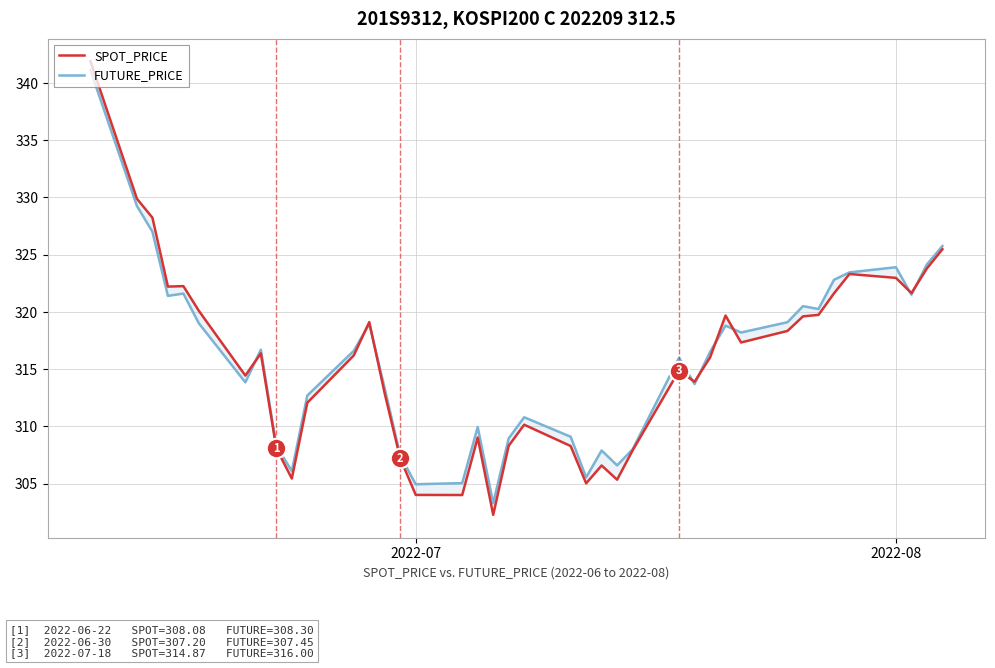

Count the number of categories in the chart.

40